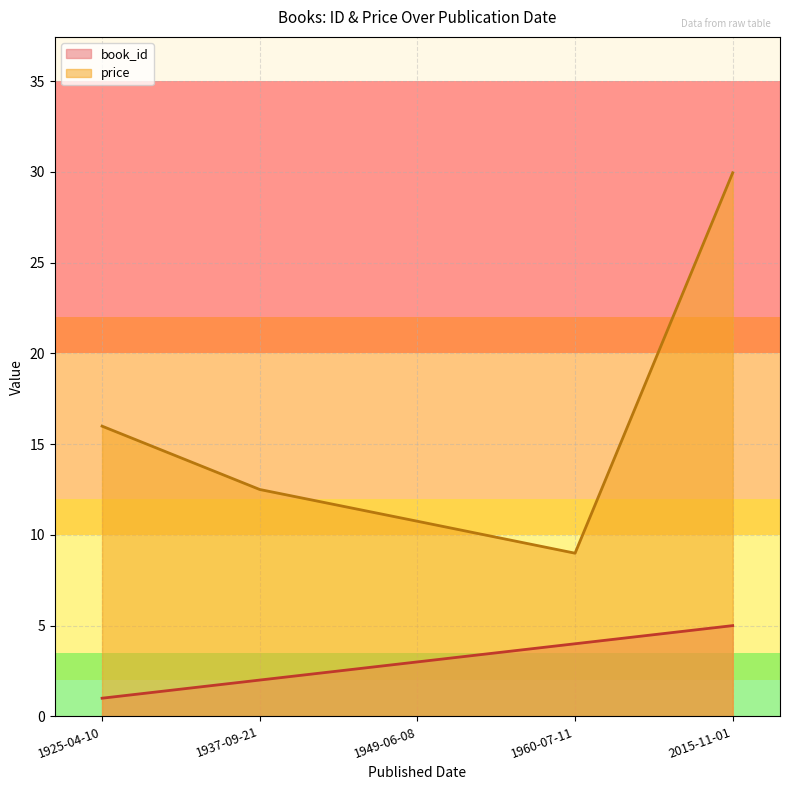

At which label is book_id closest to 3?

1949-06-08